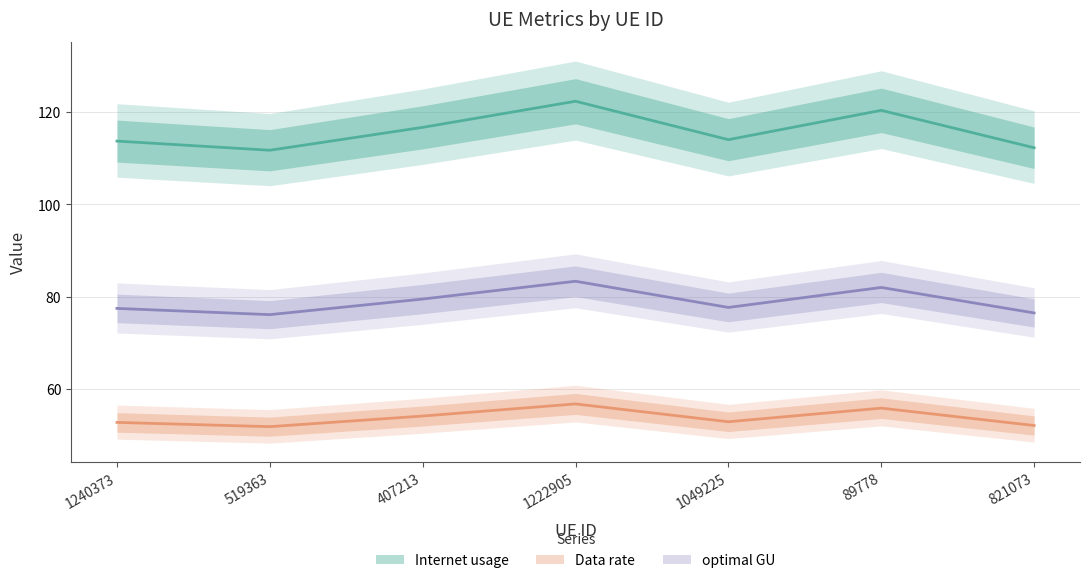

What is the average value of the Internet usage series?

115.9